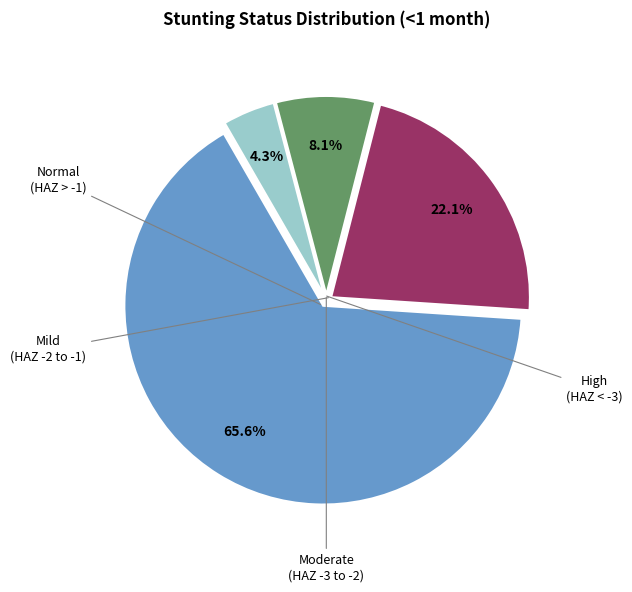

Is there any slice that represents more than half of the pie?

Yes